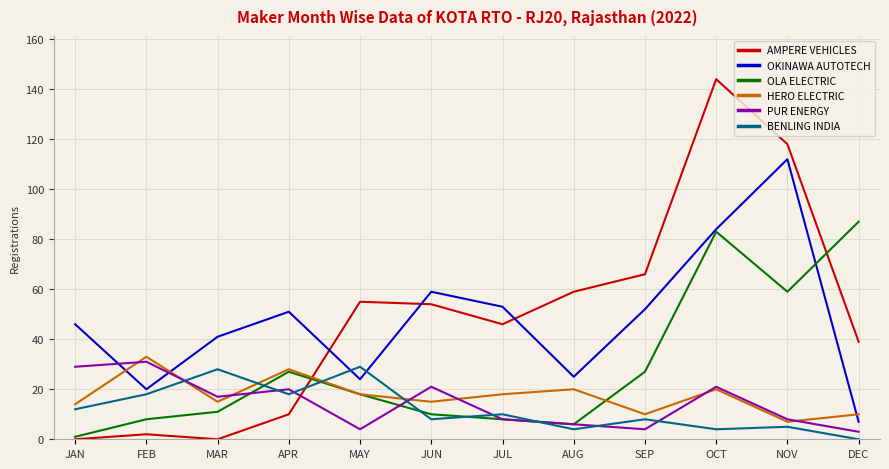

Which category has the highest value in the OLA ELECTRIC series?

DEC